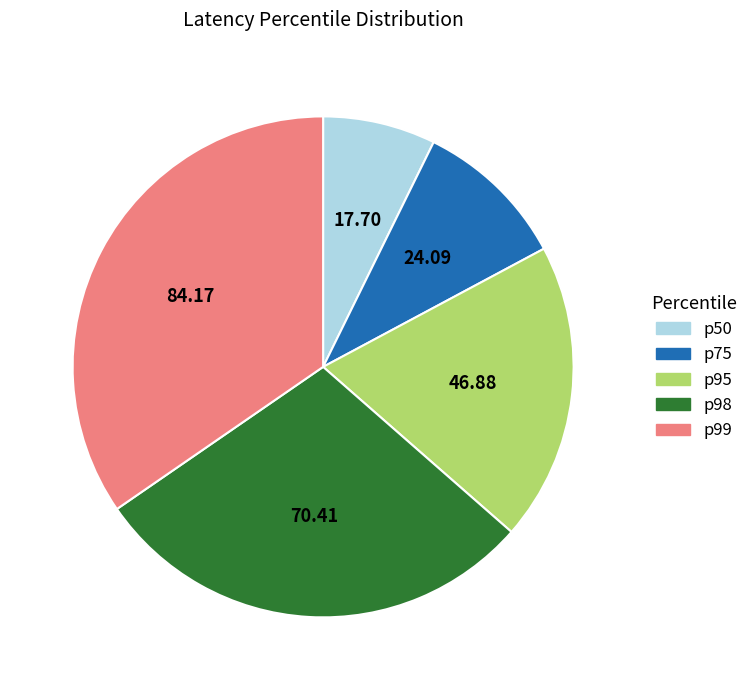

Approximately how many times larger is the value at p99 compared to p50?

4.8